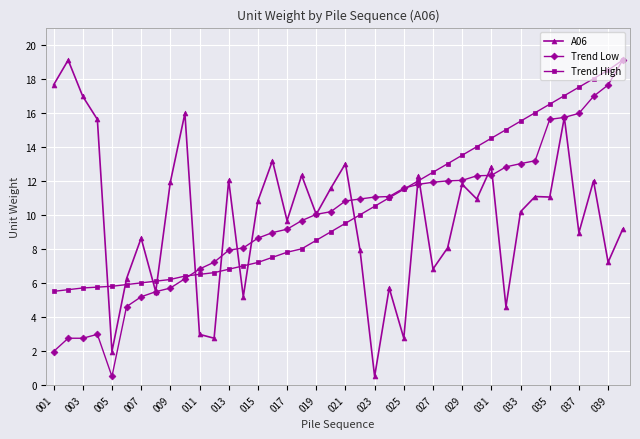

How many intersections are there between A06 and Trend High?

11